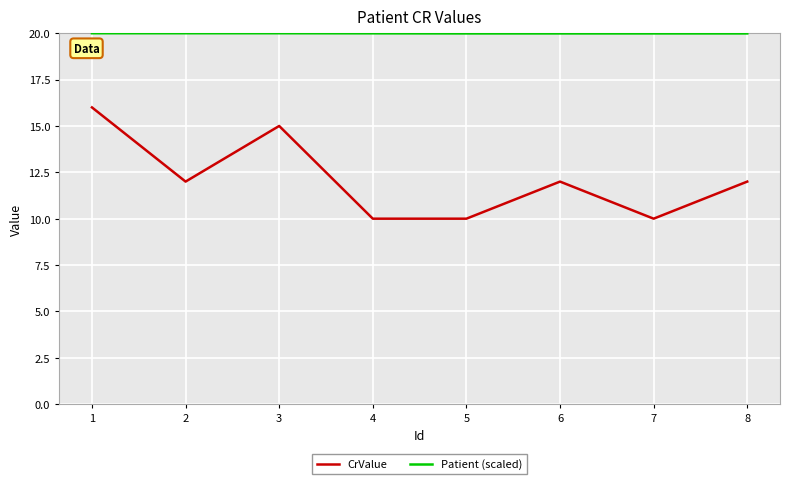

True or false: CrValue has a value of 8.2 at 6.

False